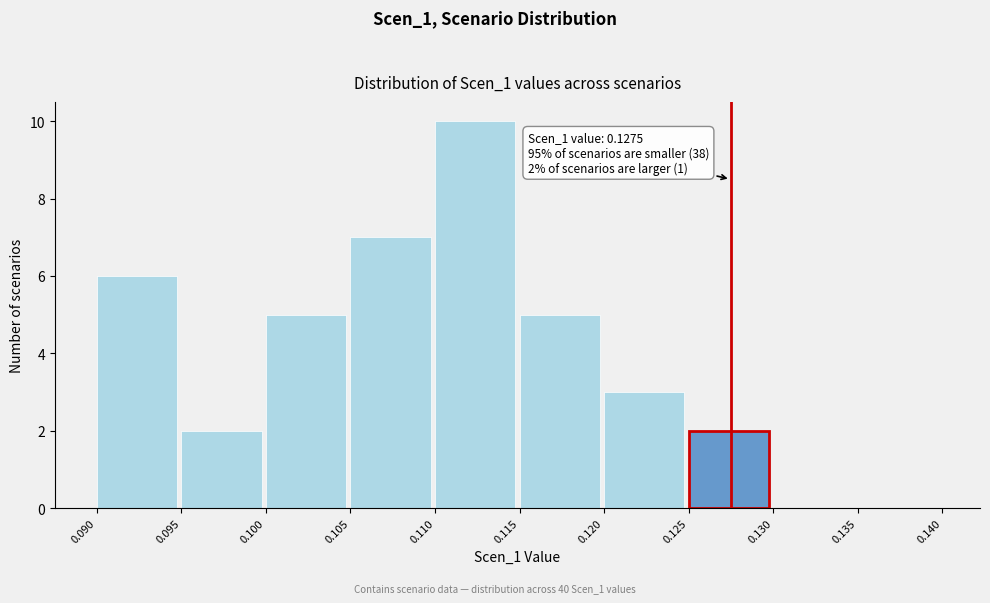

Which range on the x-axis has the tallest bar?

0.110 to 0.115